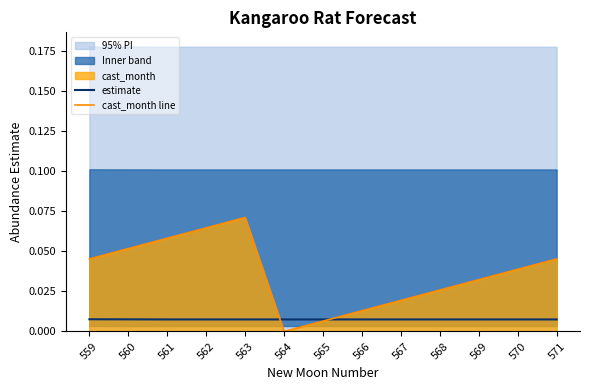

Reading left to right, extract all data points from this chart.

estimate: 559=0.0	560=0.0	561=0.0	562=0.0	563=0.0	564=0.0	565=0.0	566=0.0	567=0.0	568=0.0	569=0.0	570=0.0	571=0.0
cast_month line: 559=0.0	560=0.1	561=0.1	562=0.1	563=0.1	564=0.0	565=0.0	566=0.0	567=0.0	568=0.0	569=0.0	570=0.0	571=0.0